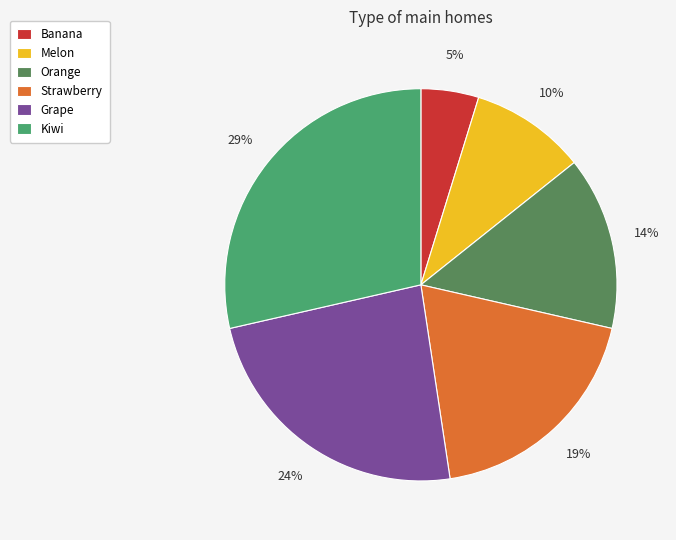

To the nearest percent, what is the difference between the Banana and Strawberry slice percentages?

14%